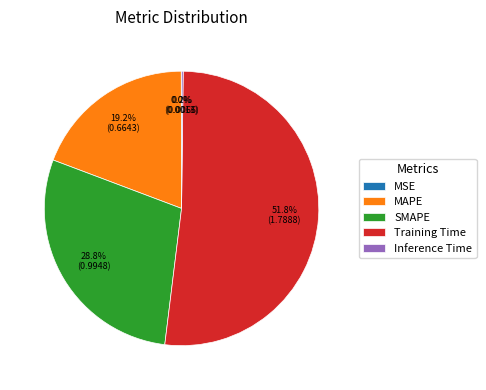

Which category has the biggest portion of the pie?

Training Time